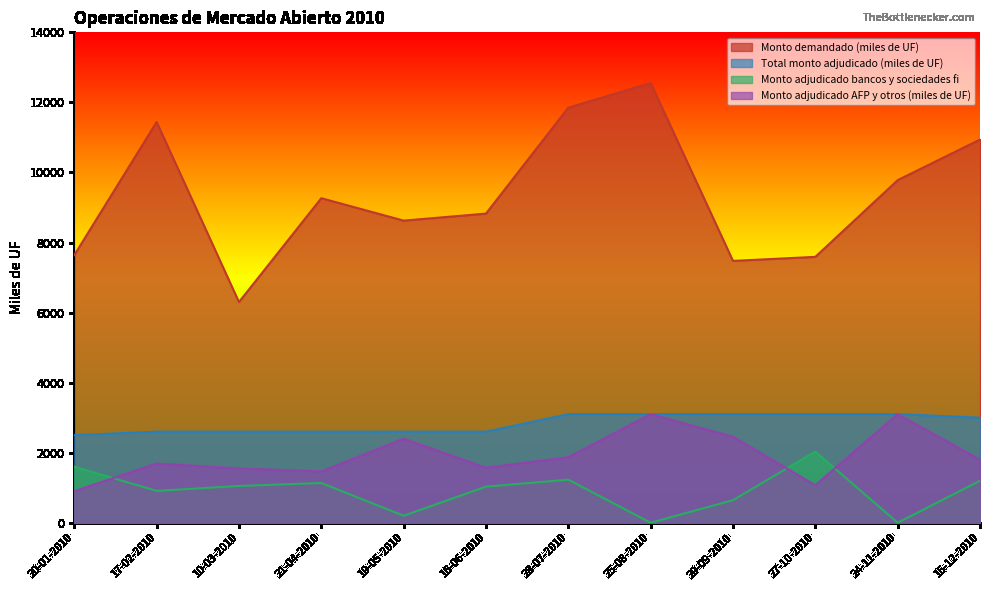

True or false: Monto adjudicado bancos y sociedades fi has a value of 1600 at 20-01-2010.

True